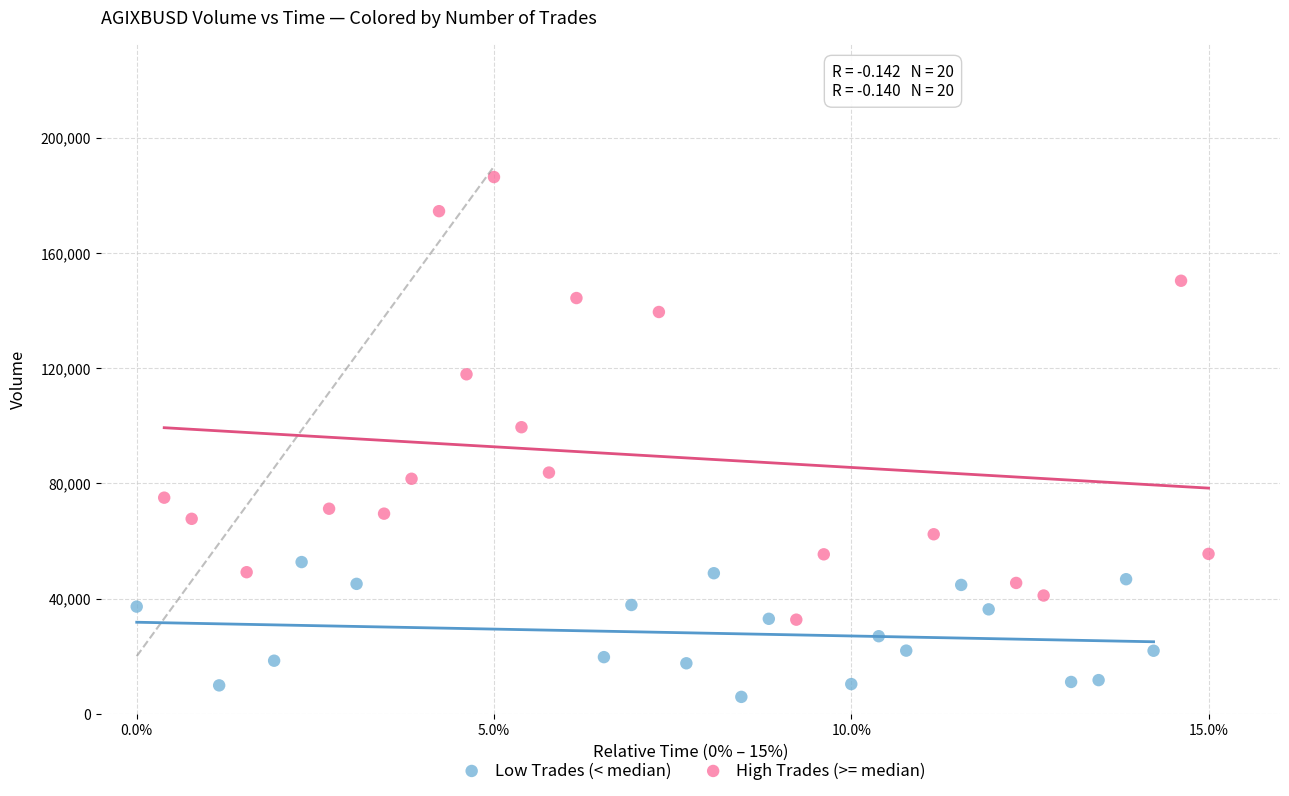

Which series has the widest spread of Y values?

High Trades (>= median)